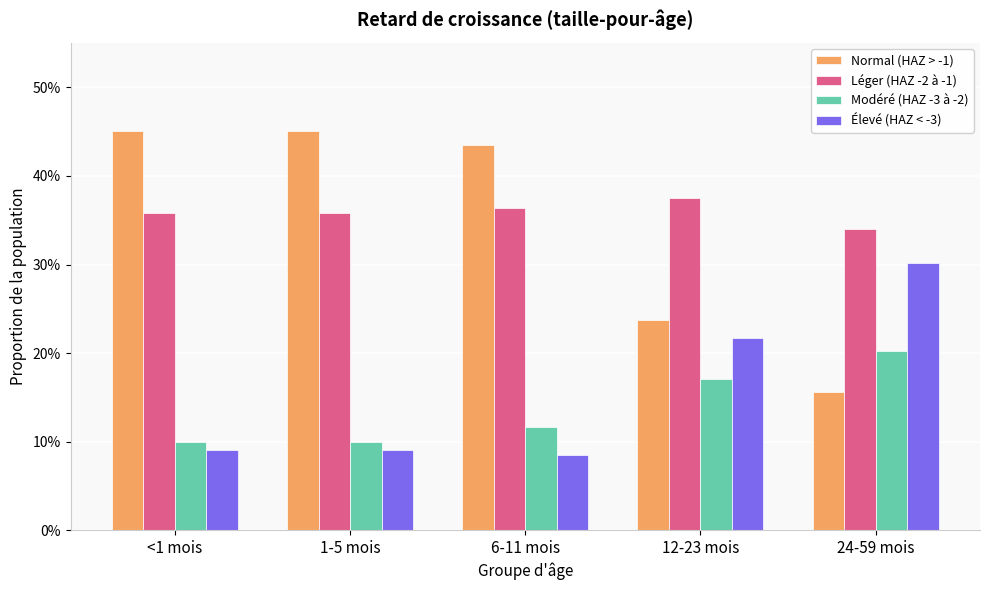

True or false: Normal (HAZ > -1) has a value of 0.5 at 1-5 mois.

True